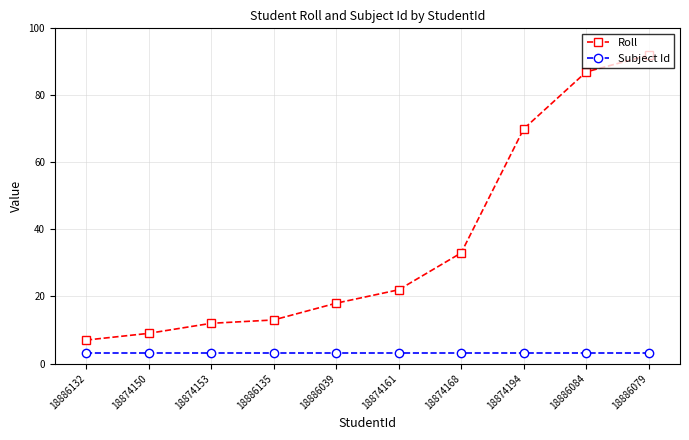

What is the sum of all Roll values?

363